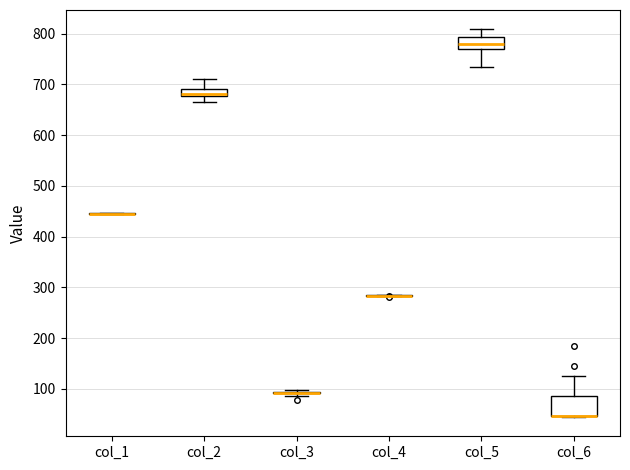

Which box is the tallest, from its lower edge to its upper edge?

col_6